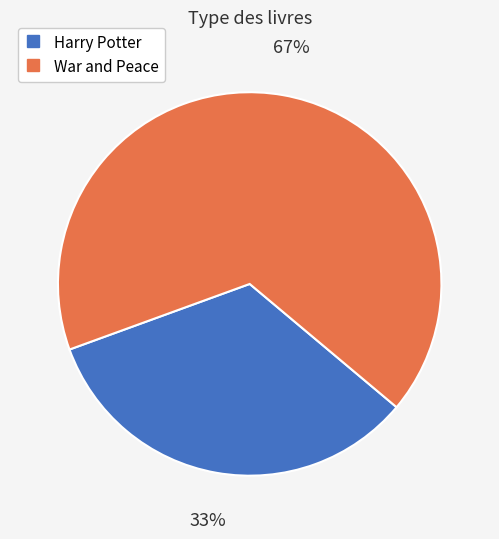

What is the smallest slice in the pie chart?

Harry Potter